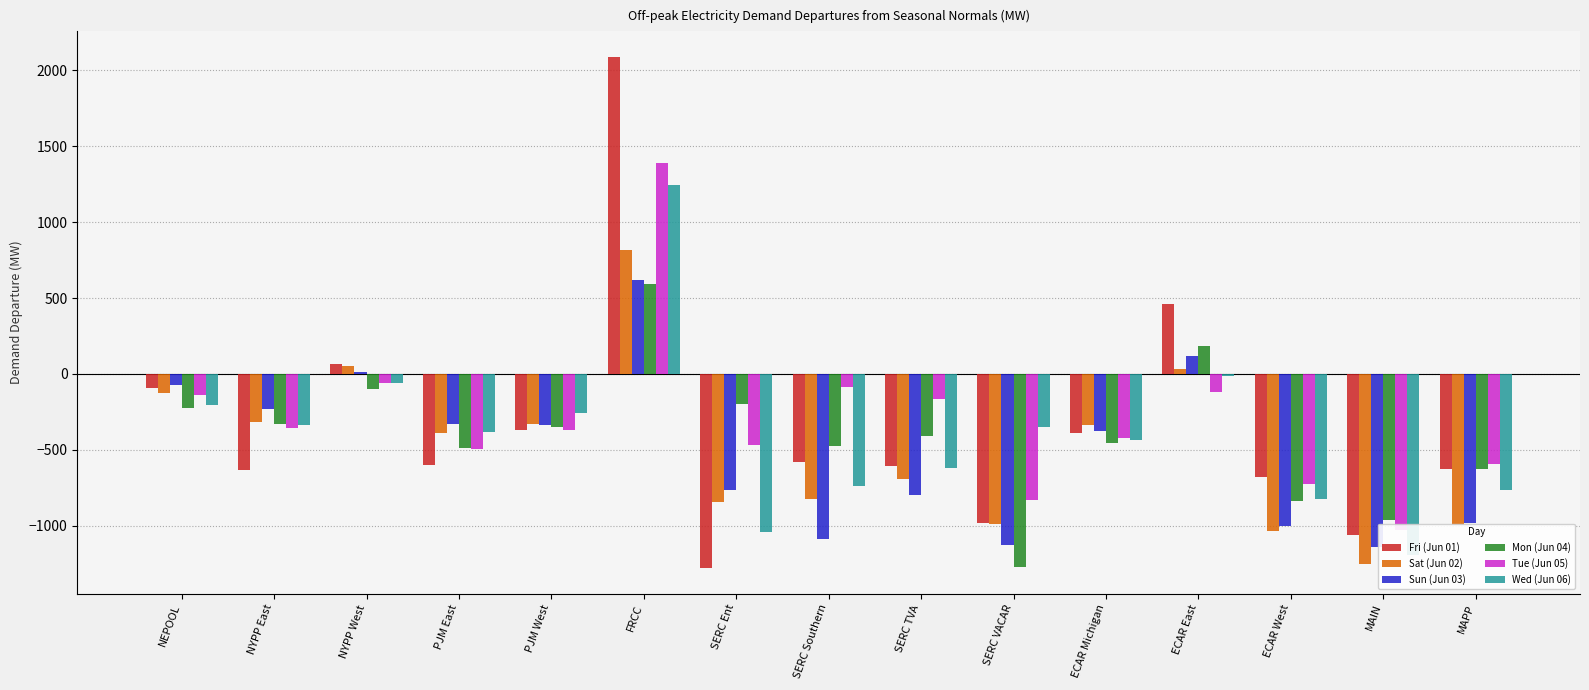

What is the value of the Mon (Jun 04) bar at the 11th from the left?

-451.6